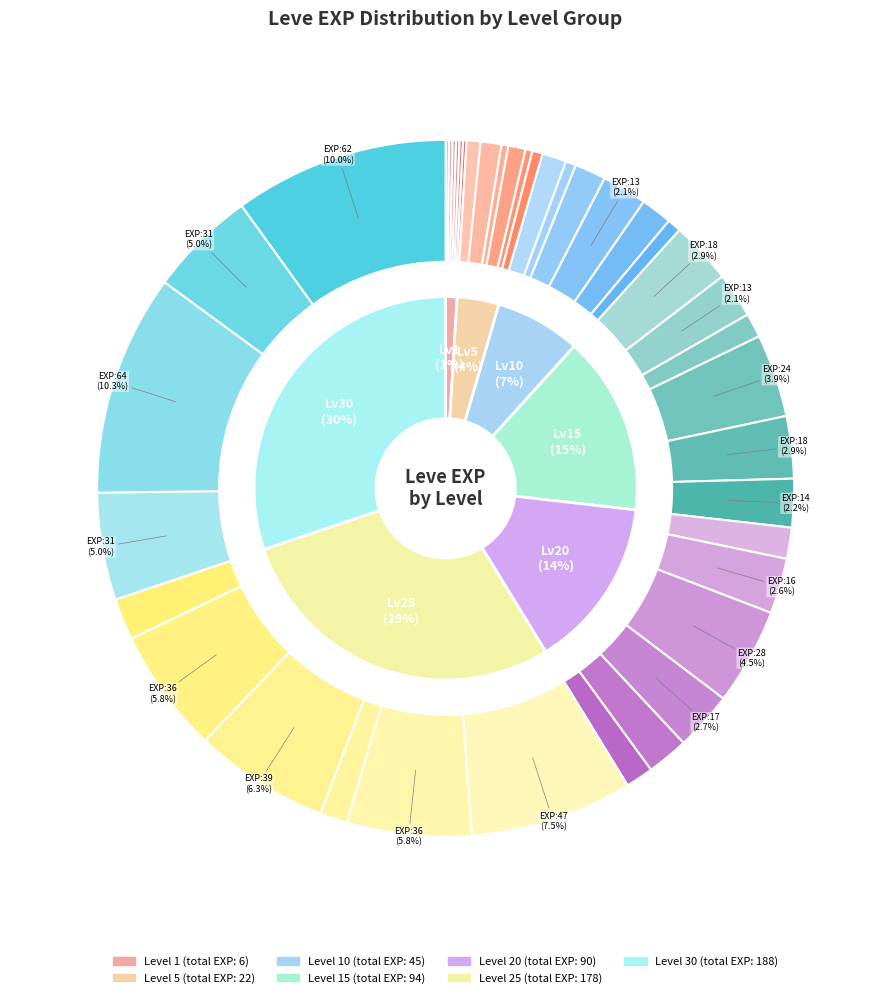

Does 20 account for over 50% of the chart?

No